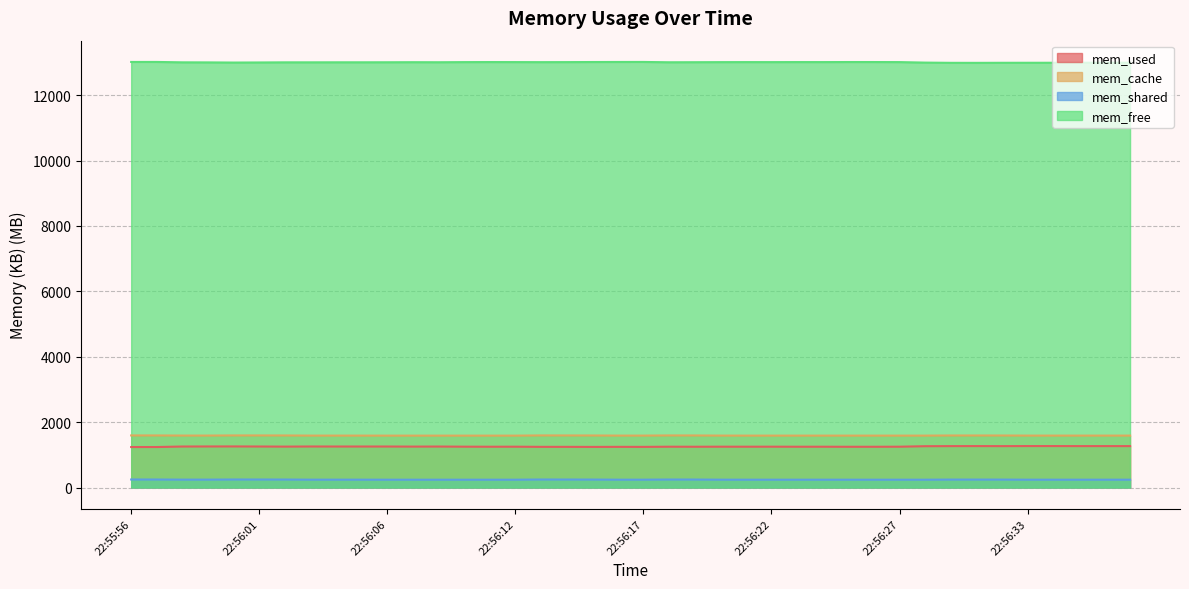

How many data points does each series have?

40